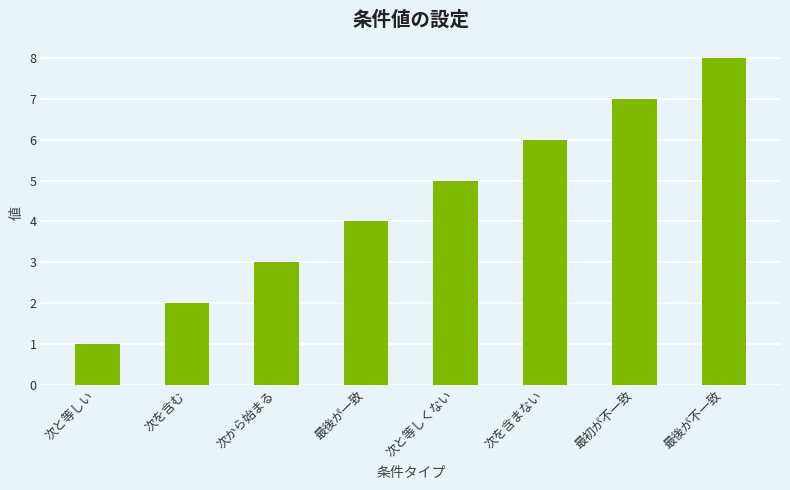

How many series are shown in this chart?

1